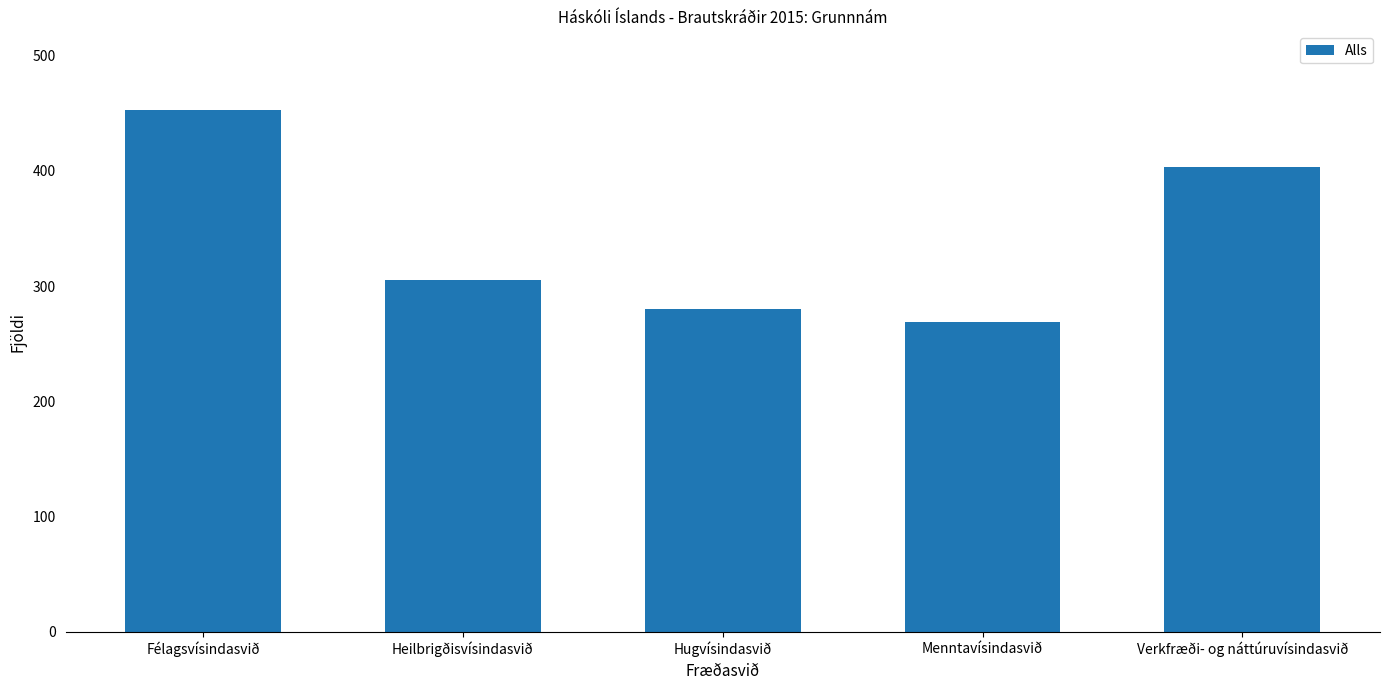

What is the value of the 1st bar from the left?

453